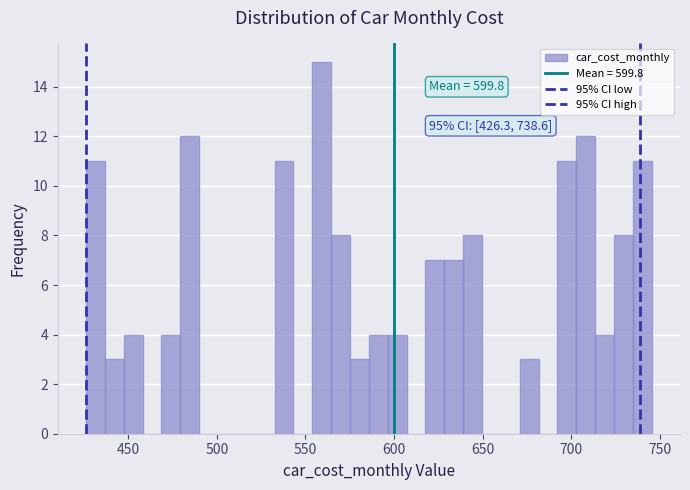

Read against the x-axis, roughly where is the centre of the tallest bar?

560